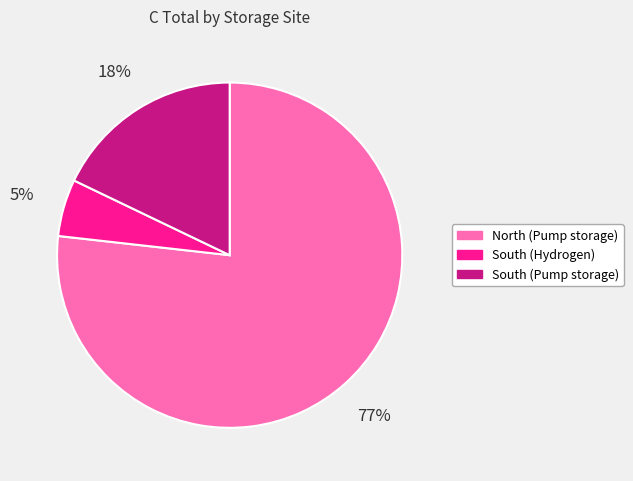

Which category has the smallest portion of the pie?

South (Hydrogen)